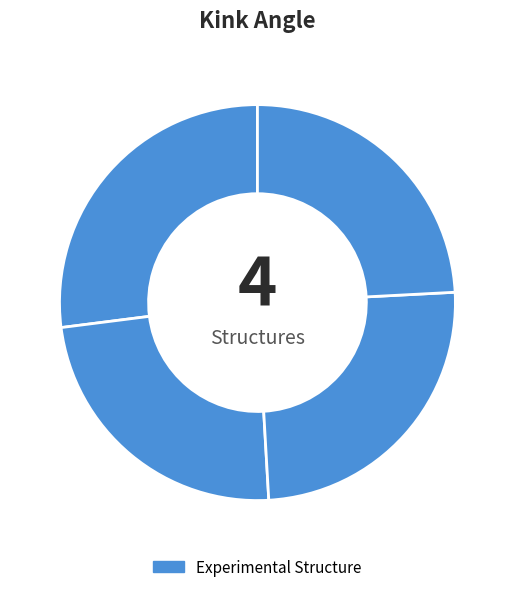

Is there any slice that represents more than half of the pie?

No